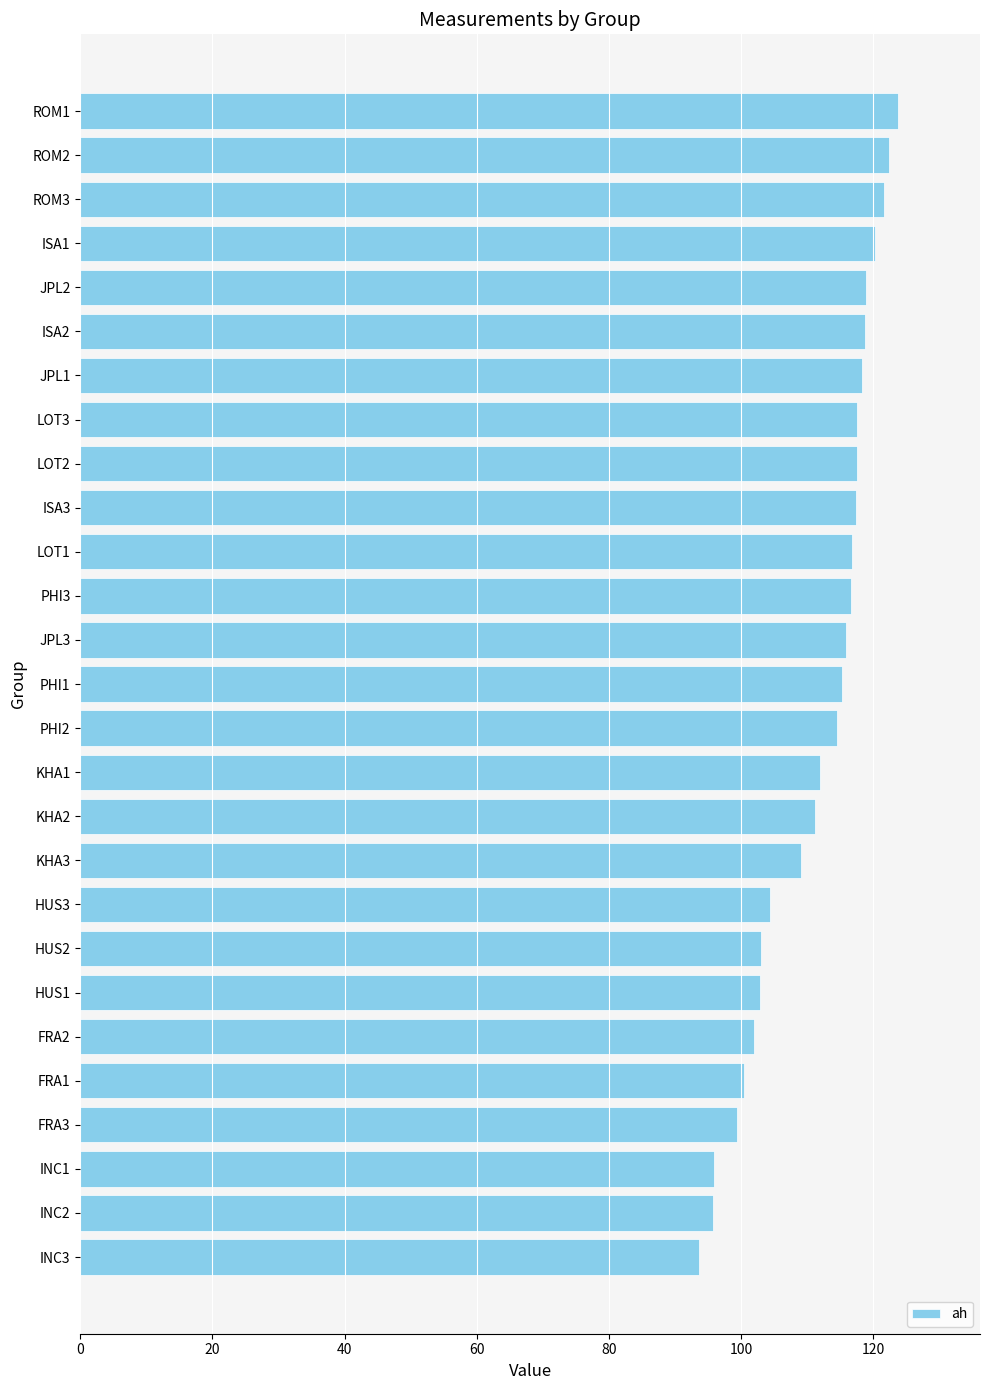

Is it true that the value at LOT2 is 117.5?

True